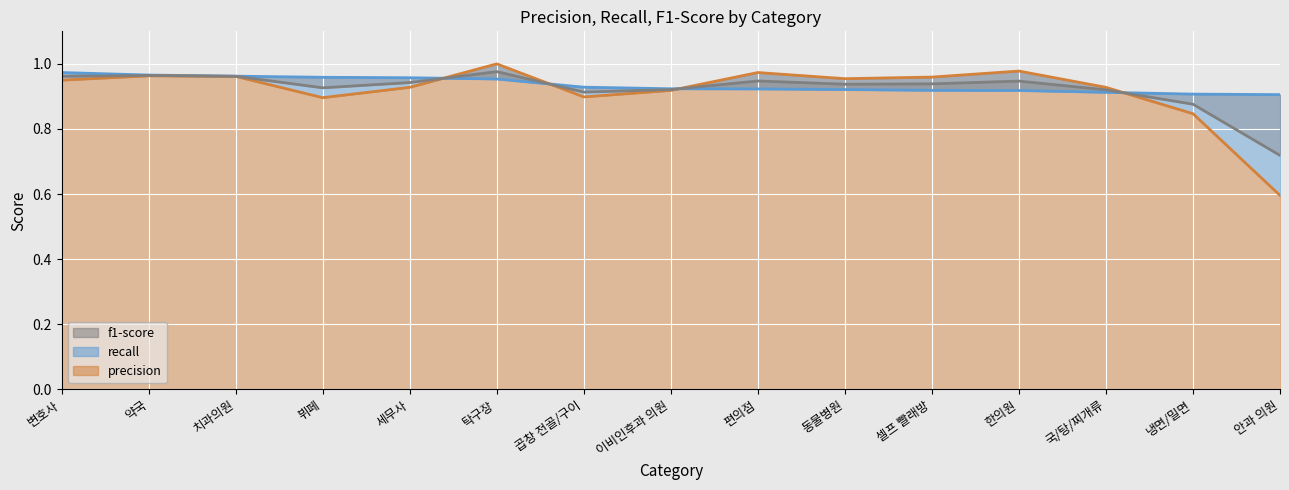

True or false: f1-score has more than 2 interior local peaks.

True